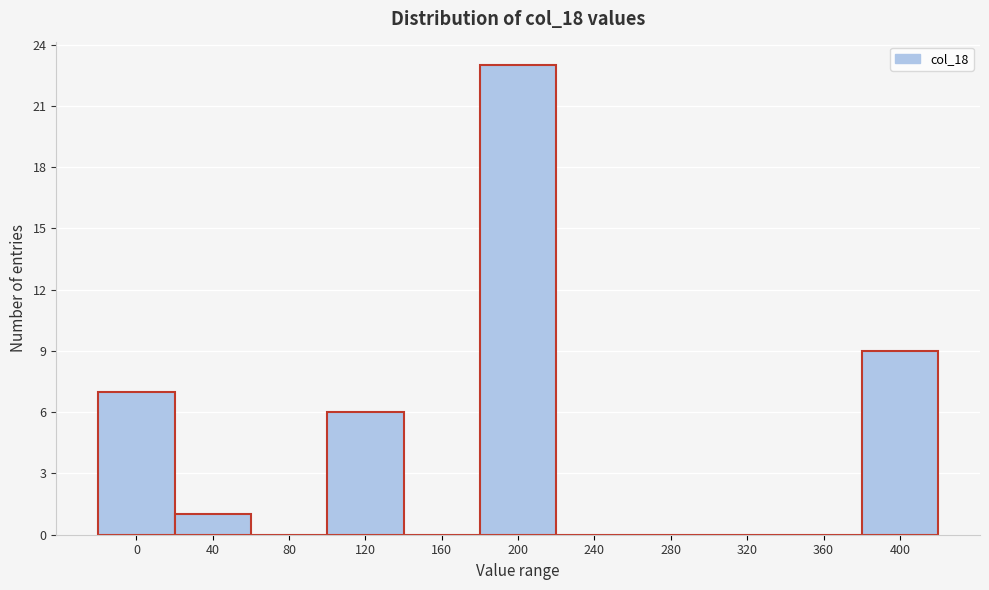

Reading left to right, what are all the values shown in this chart?

0=7	40=1	80=0	120=6	160=0	200=23	240=0	280=0	320=0	360=0	400=9